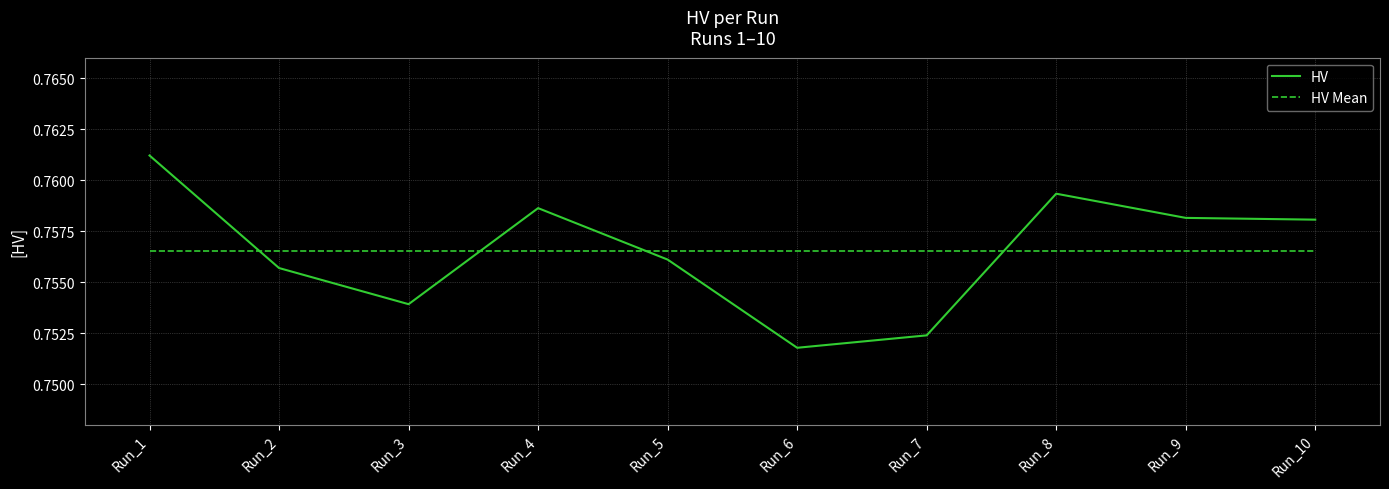

Which series has the largest range (max minus min)?

HV